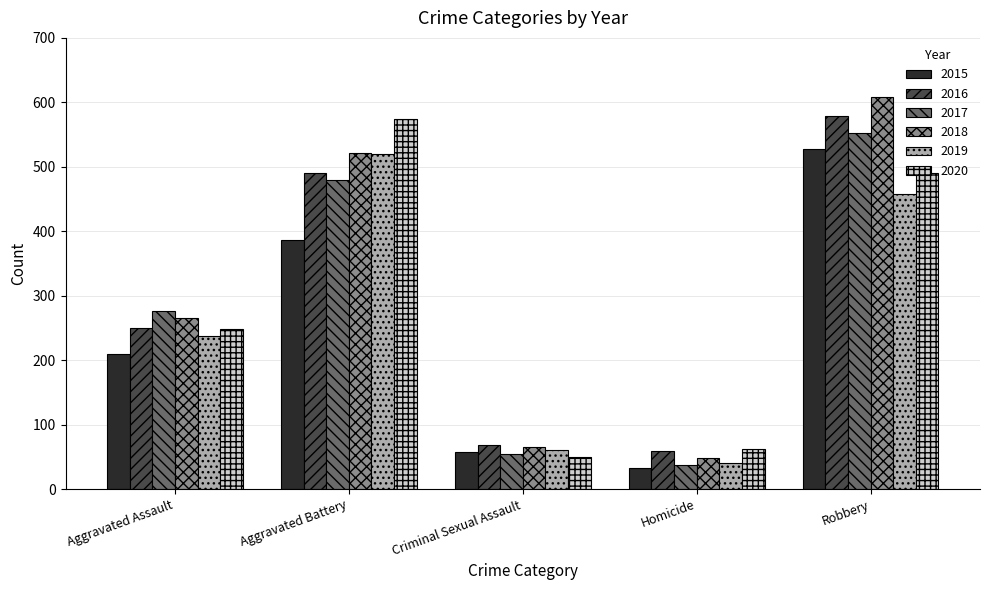

Reading left to right, transcribe all the data shown in this chart.

2015: Aggravated Assault=210	Aggravated Battery=387	Criminal Sexual Assault=58	Homicide=32	Robbery=527
2016: Aggravated Assault=250	Aggravated Battery=491	Criminal Sexual Assault=69	Homicide=59	Robbery=579
2017: Aggravated Assault=276	Aggravated Battery=480	Criminal Sexual Assault=55	Homicide=37	Robbery=553
2018: Aggravated Assault=265	Aggravated Battery=522	Criminal Sexual Assault=65	Homicide=49	Robbery=608
2019: Aggravated Assault=238	Aggravated Battery=520	Criminal Sexual Assault=60	Homicide=40	Robbery=458
2020: Aggravated Assault=249	Aggravated Battery=574	Criminal Sexual Assault=50	Homicide=63	Robbery=491